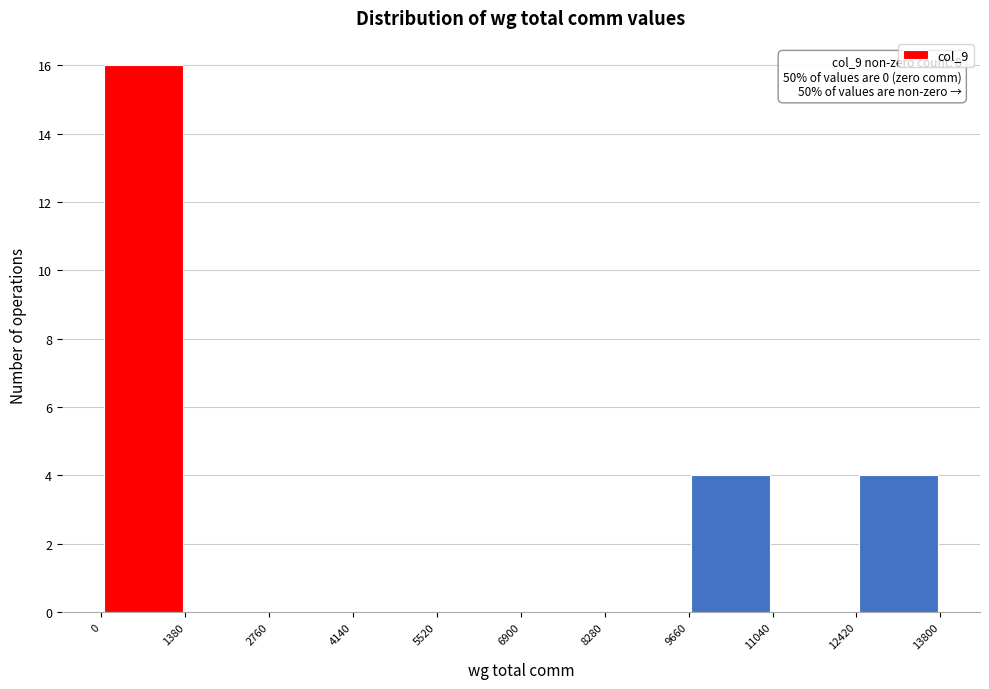

Which range on the x-axis has the tallest bar?

0 to 1380